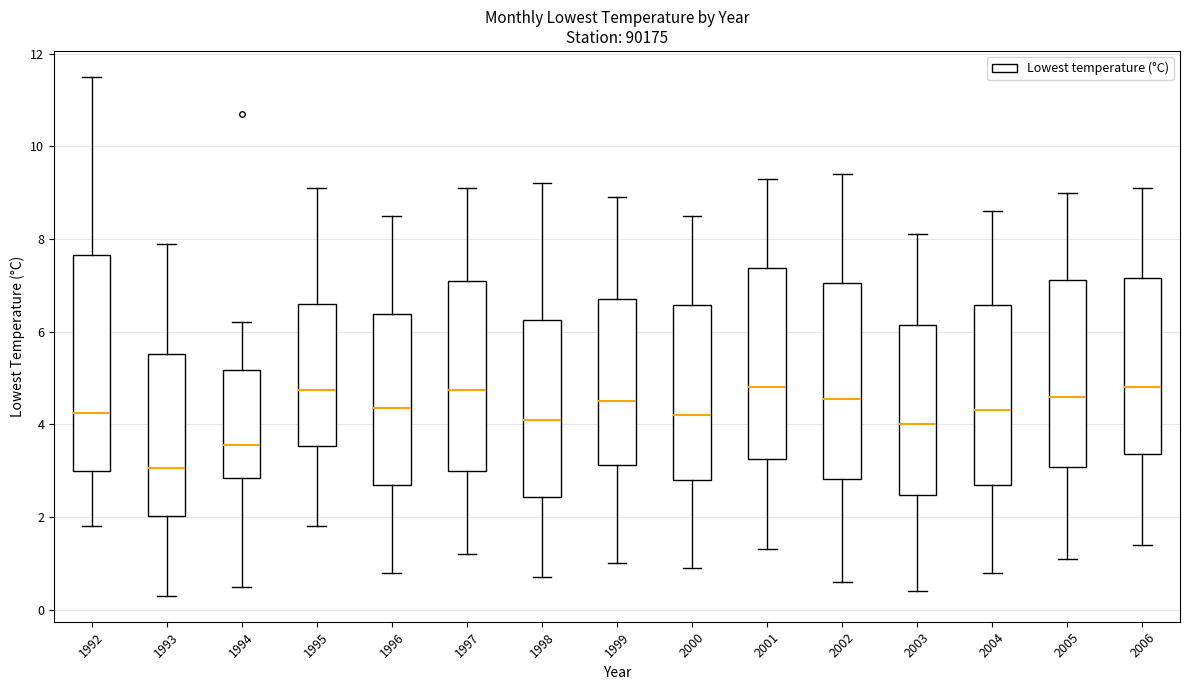

Where does the upper whisker of the box at x = 1992 end on the y-axis? The values are not printed on the chart, so give them approximately, as read against the axis.

11.6